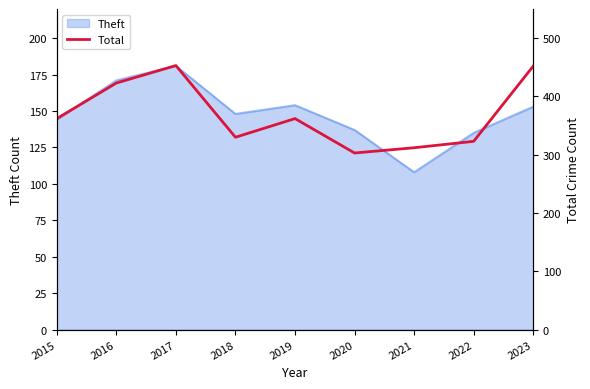

How many points are lower than both their immediate neighbors (excluding endpoints)?

2